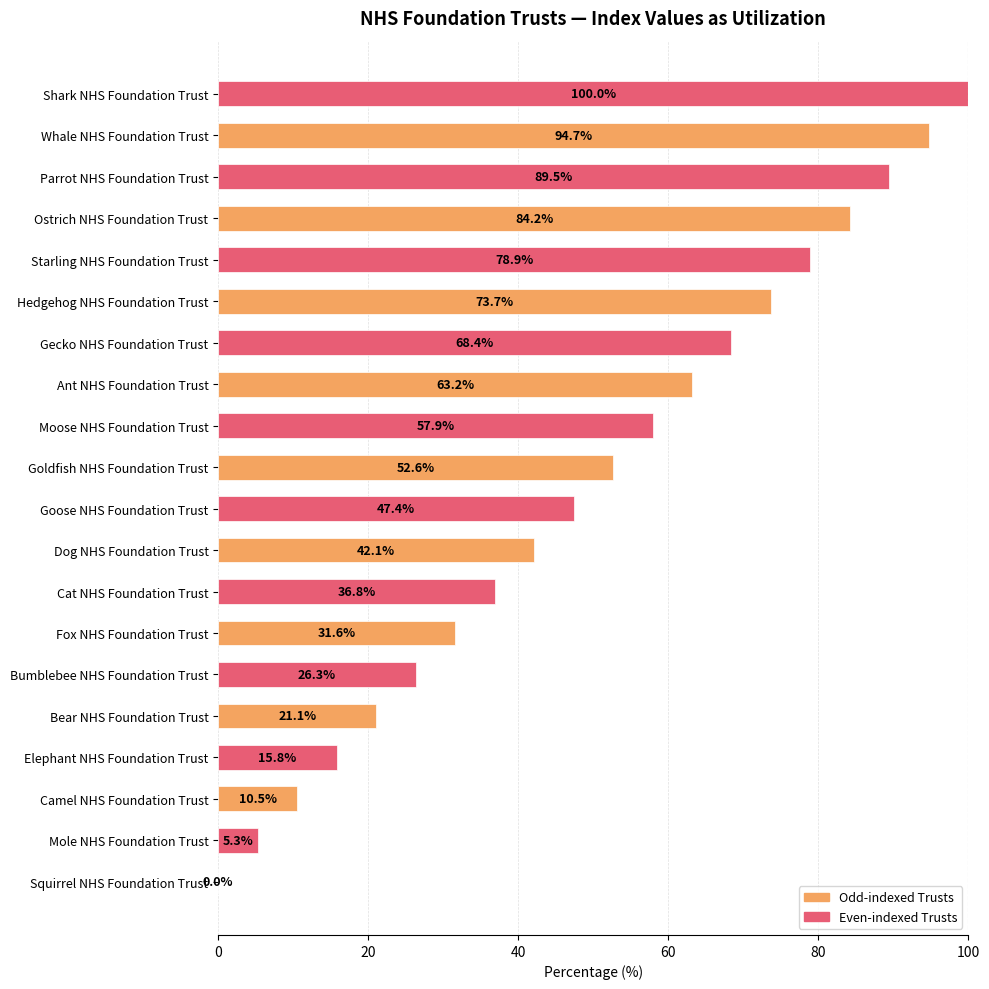

What is the sum of all values?

1000.0